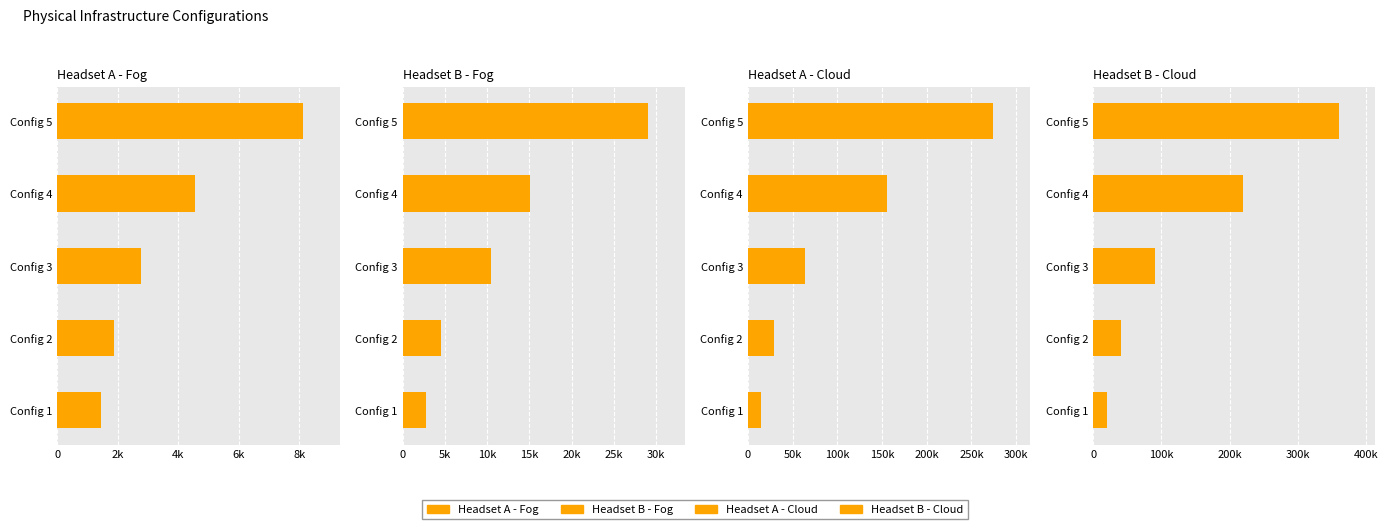

The value of Headset A - Cloud at Config 2 is 29098.1. True or false?

True